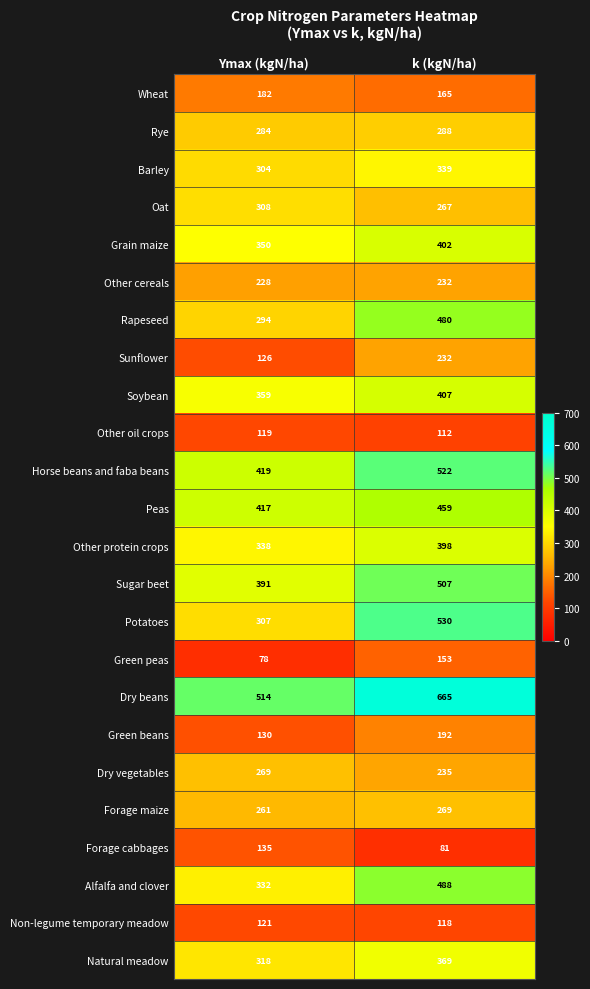

Where is Non-legume temporary meadow nearest to the value 119?

k (kgN/ha)